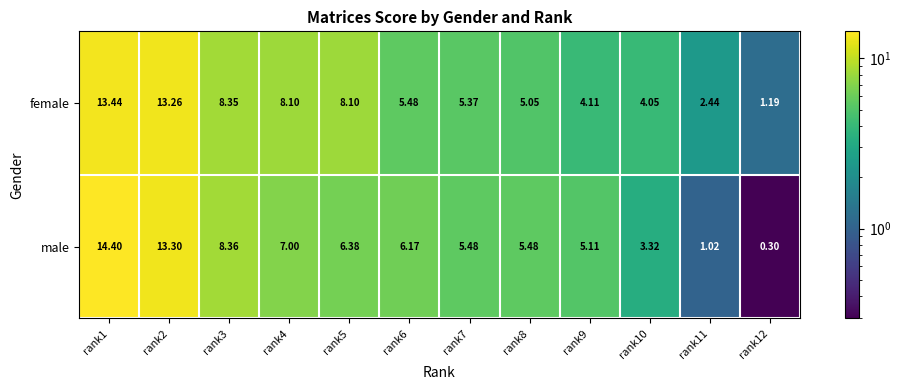

Is the value of male at rank9 greater than the value of female at rank5?

No